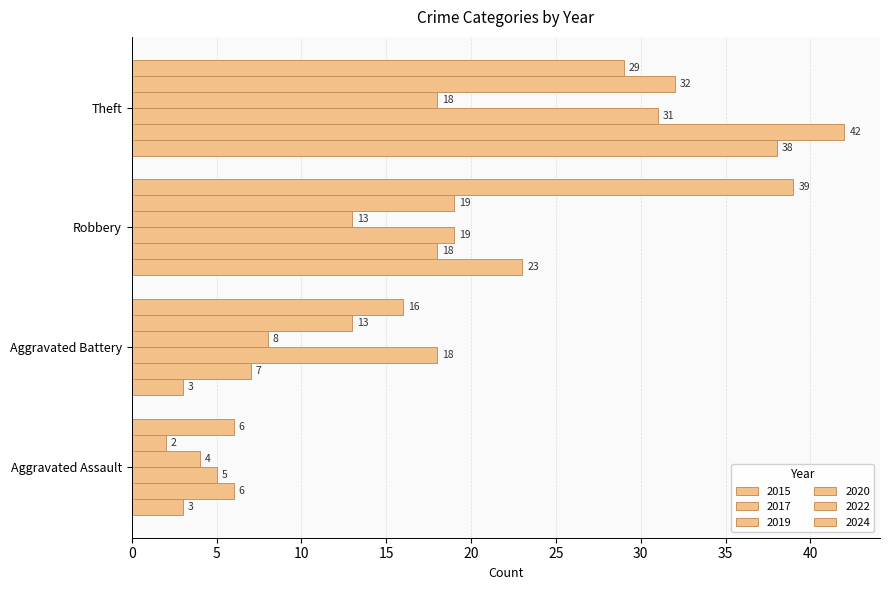

The value of 2020 at Aggravated Assault is 5. True or false?

False